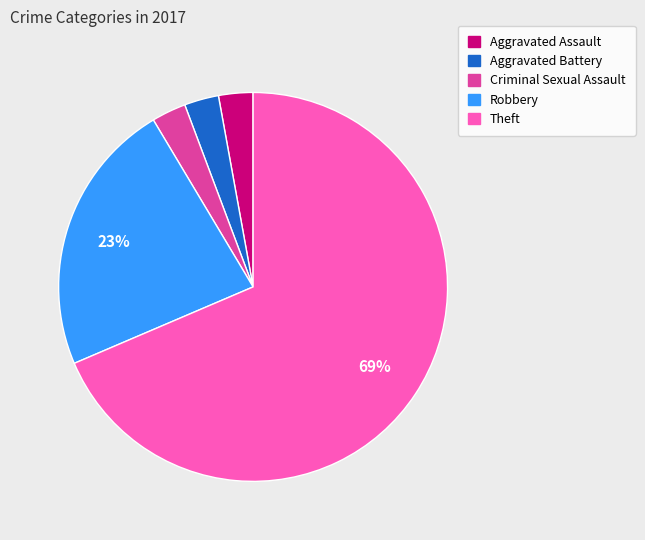

The Criminal Sexual Assault slice represents 16% of the pie. True or false?

False